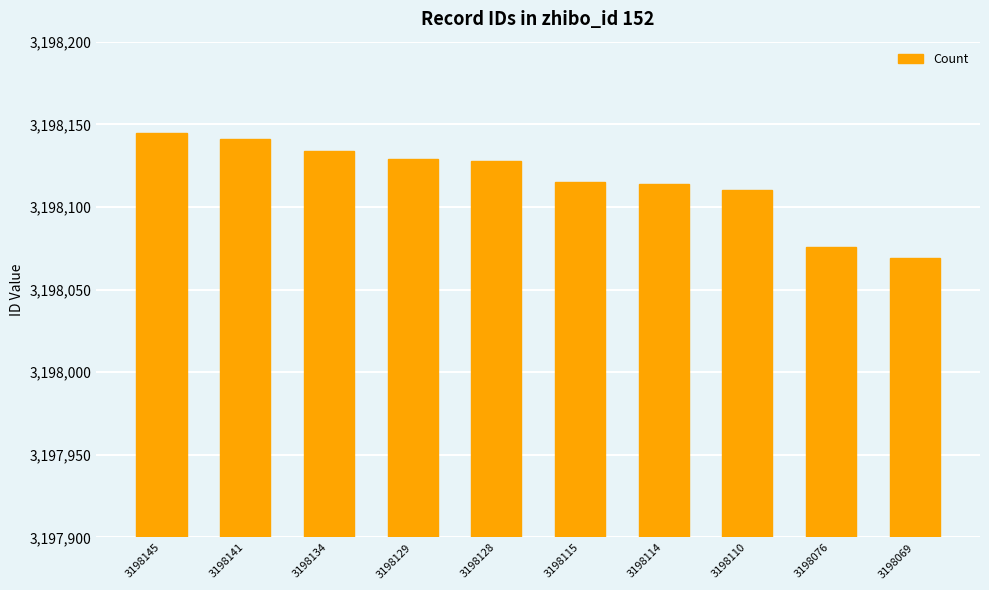

What is the change in value from 3198129 to 3198114?

-15